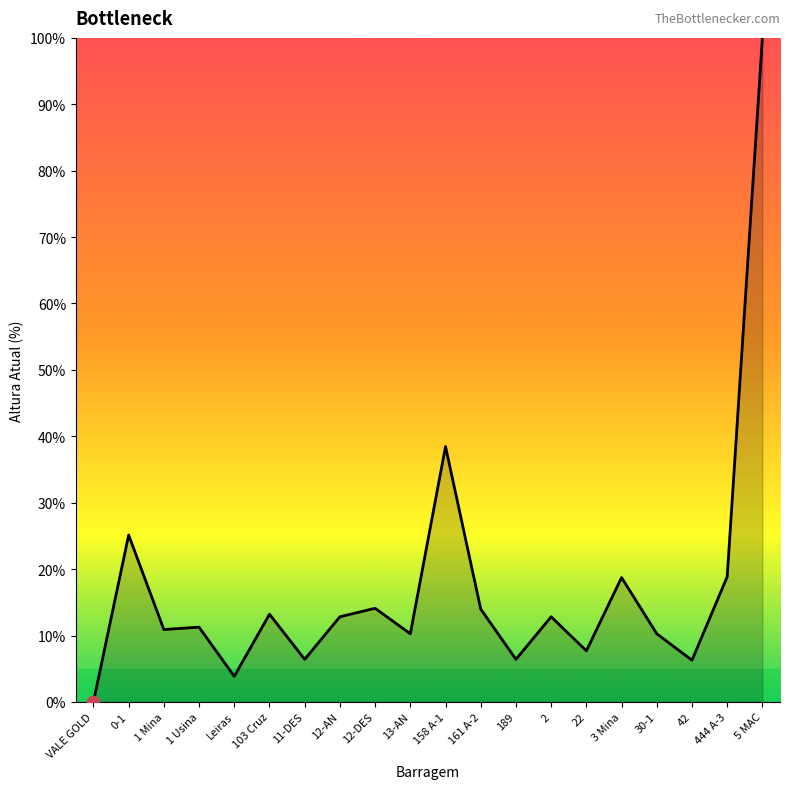

What is the change in value from 1 Mina to 103 Cruz?

+2.3